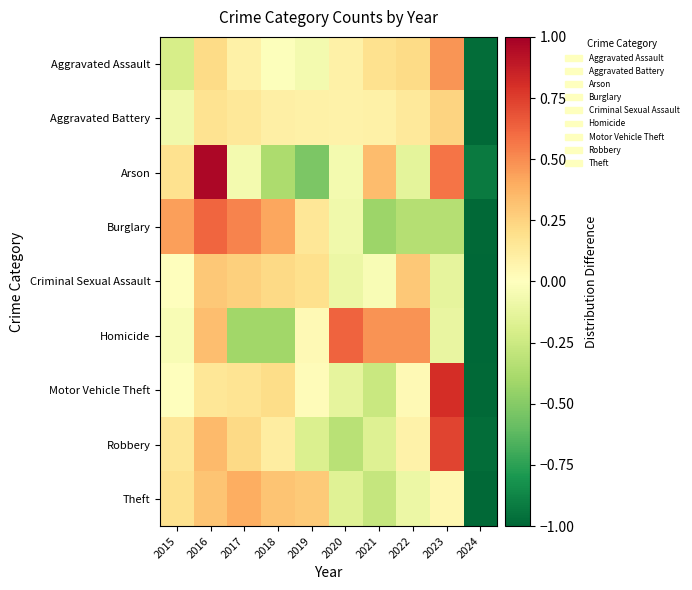

Reading left to right, list all the values displayed in this chart.

Aggravated Assault: 2015=-0.2	2016=0.2	2017=0.1	2018=-0.0	2019=-0.1	2020=0.1	2021=0.2	2022=0.2	2023=0.5	2024=-1.0
Aggravated Battery: 2015=-0.1	2016=0.2	2017=0.1	2018=0.1	2019=0.1	2020=0.1	2021=0.1	2022=0.1	2023=0.2	2024=-1.0
Arson: 2015=0.2	2016=1.0	2017=-0.1	2018=-0.4	2019=-0.5	2020=-0.1	2021=0.3	2022=-0.1	2023=0.6	2024=-0.9
Burglary: 2015=0.4	2016=0.6	2017=0.5	2018=0.4	2019=0.2	2020=-0.1	2021=-0.4	2022=-0.3	2023=-0.3	2024=-1.0
Criminal Sexual Assault: 2015=0.0	2016=0.3	2017=0.3	2018=0.2	2019=0.2	2020=-0.1	2021=-0.0	2022=0.3	2023=-0.1	2024=-1.0
Homicide: 2015=-0.0	2016=0.3	2017=-0.4	2018=-0.4	2019=0.0	2020=0.6	2021=0.5	2022=0.5	2023=-0.1	2024=-1.0
Motor Vehicle Theft: 2015=-0.0	2016=0.2	2017=0.2	2018=0.2	2019=0.0	2020=-0.1	2021=-0.3	2022=0.0	2023=0.8	2024=-1.0
Robbery: 2015=0.2	2016=0.3	2017=0.2	2018=0.1	2019=-0.2	2020=-0.3	2021=-0.2	2022=0.1	2023=0.7	2024=-1.0
Theft: 2015=0.2	2016=0.3	2017=0.4	2018=0.3	2019=0.3	2020=-0.2	2021=-0.3	2022=-0.1	2023=0.0	2024=-1.0